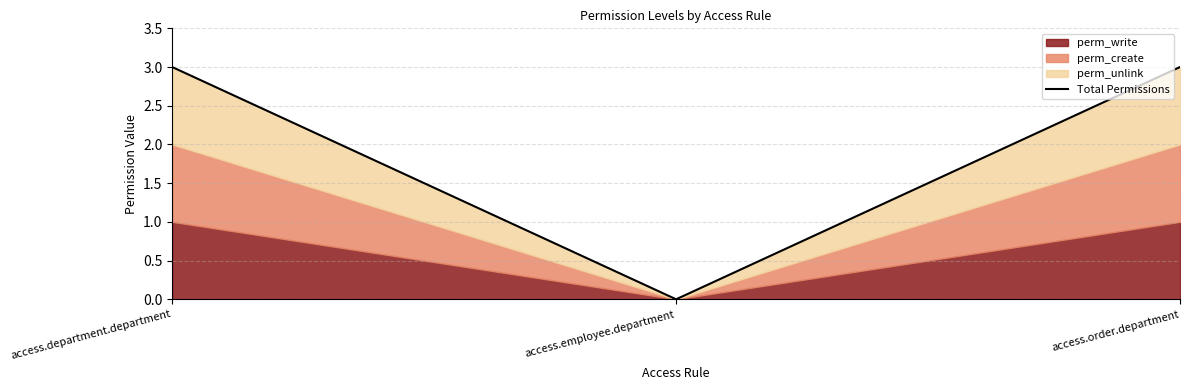

At which category does the chart reach its peak across all series?

access.department.department